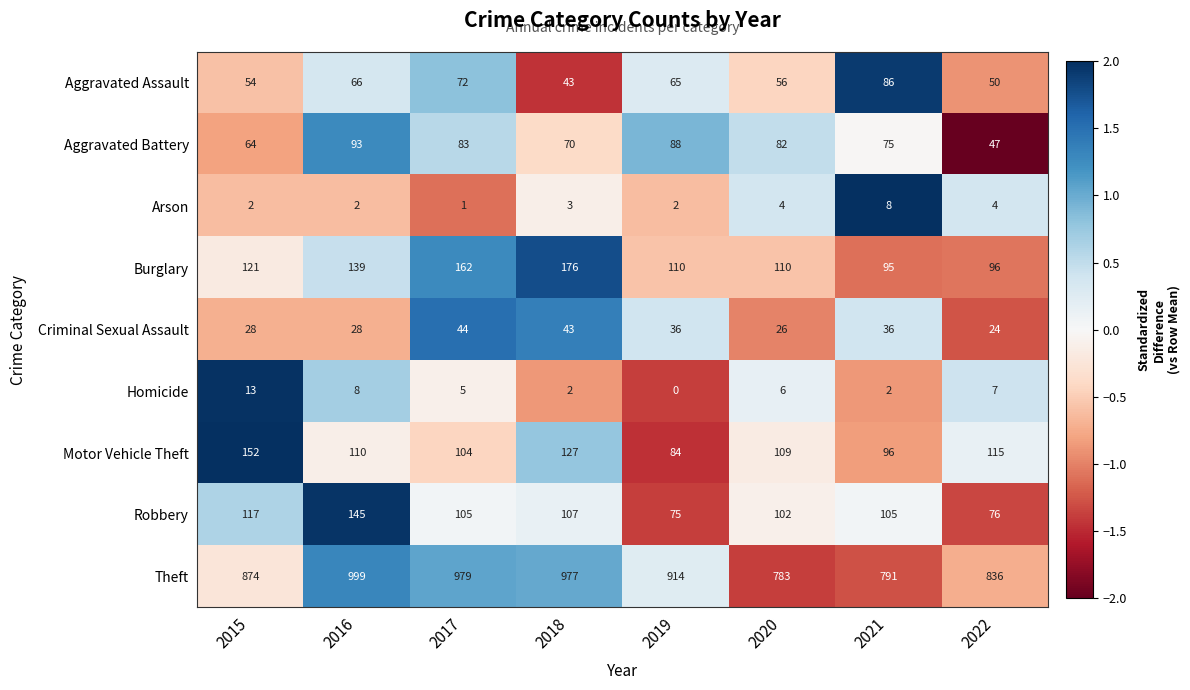

Which series changed the most between 2019 and 2020?

Theft